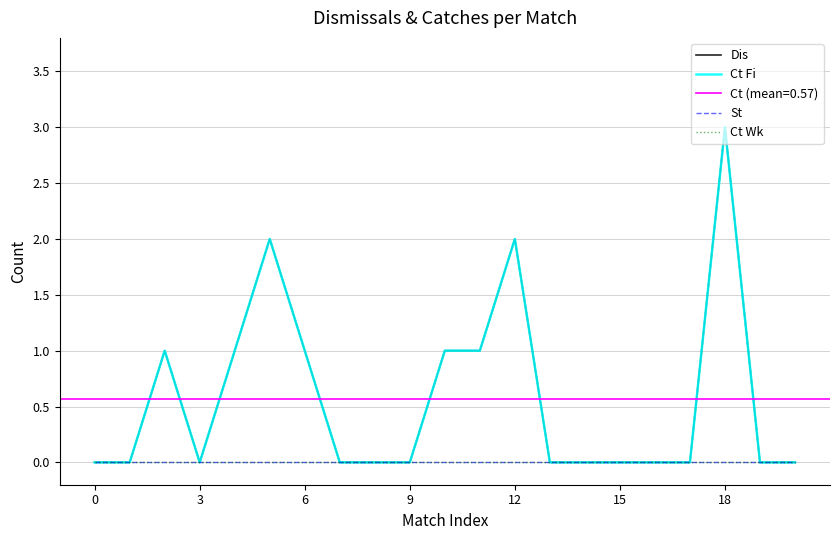

What is the sum of all Ct Fi values?

12